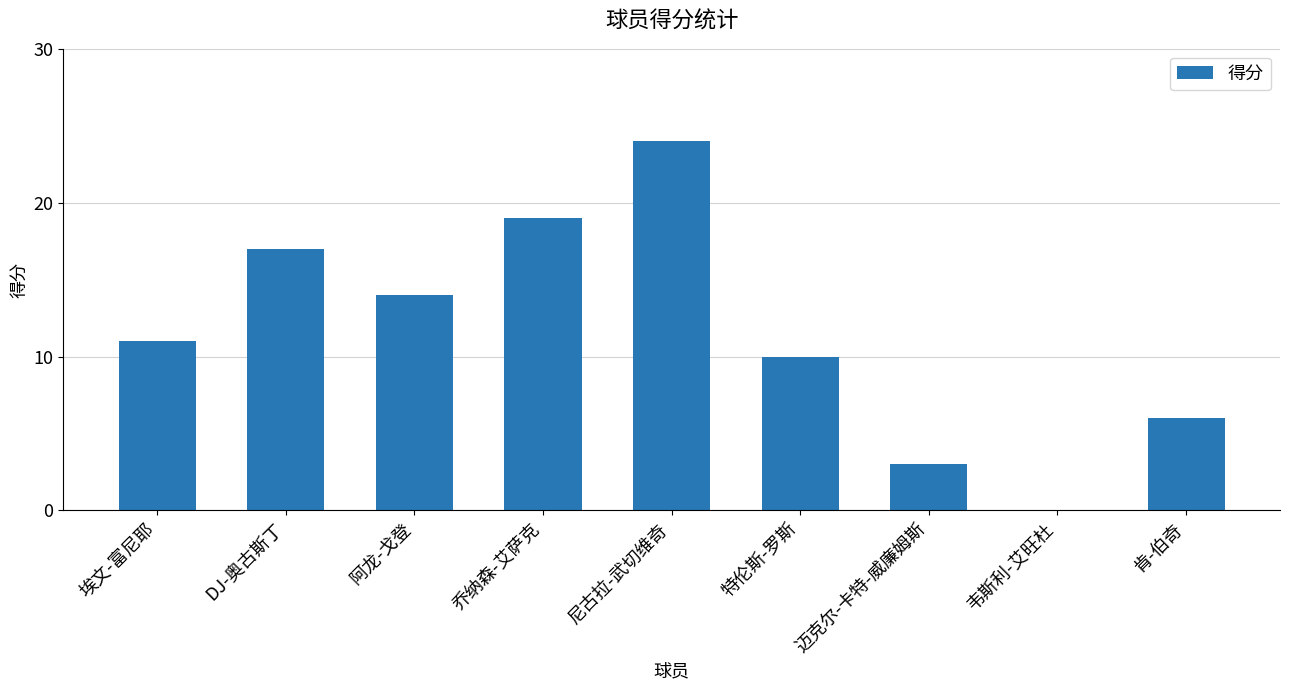

What is the change in value from 埃文-富尼耶 to 肯-伯奇?

-5